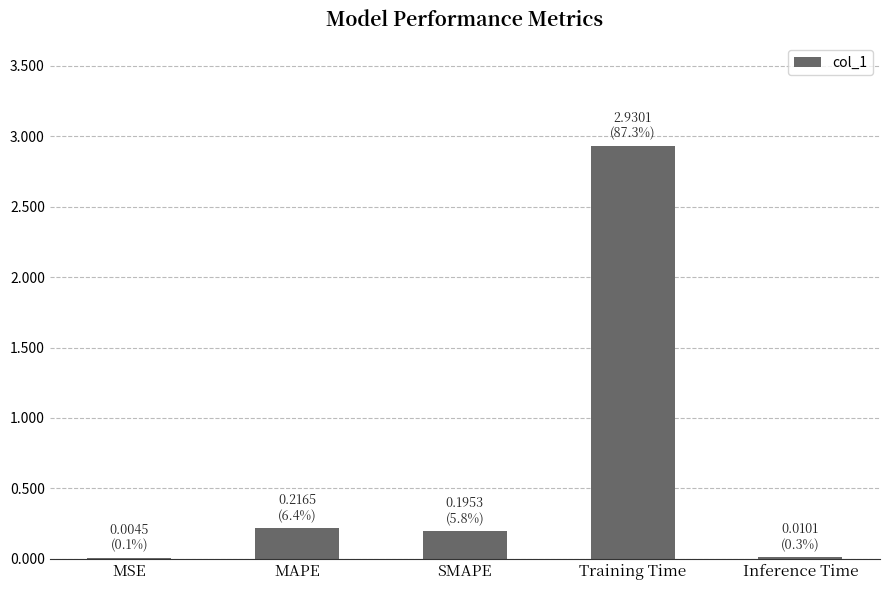

What value does the data have at Training Time?

2.9